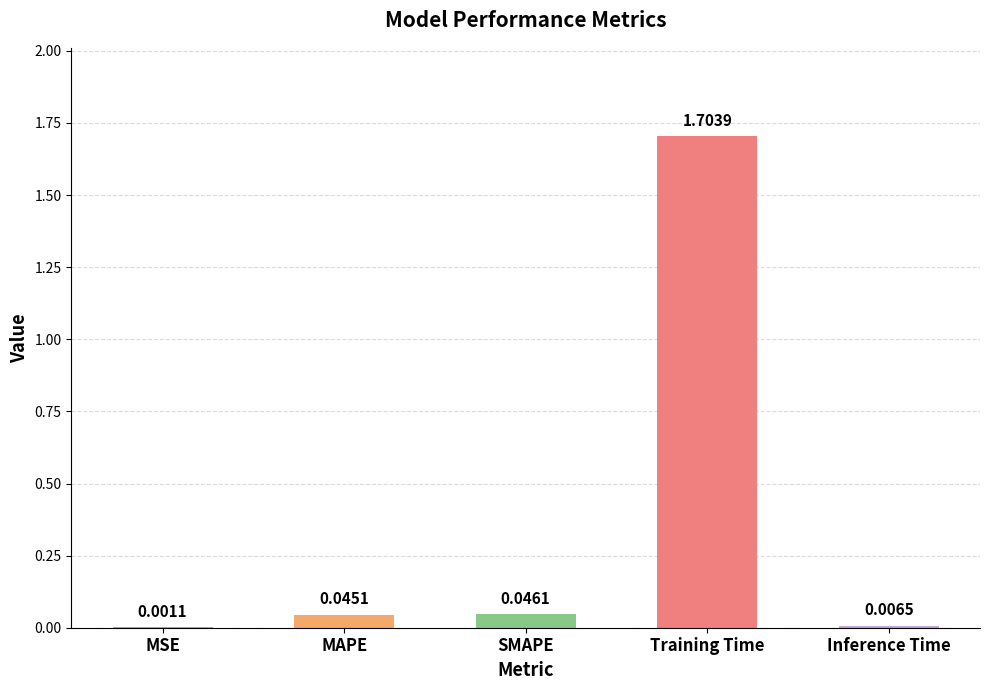

Count the number of data series in this chart.

1